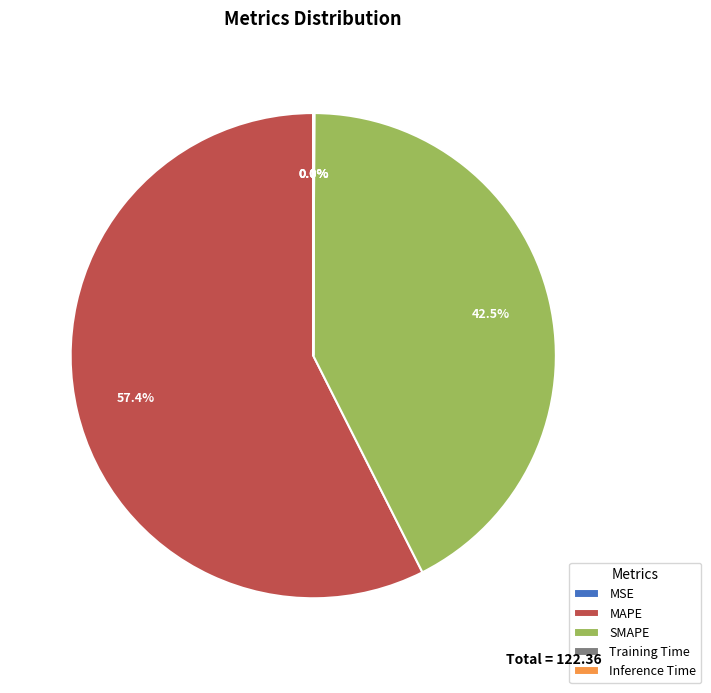

Which slice represents more than half of the pie?

MAPE